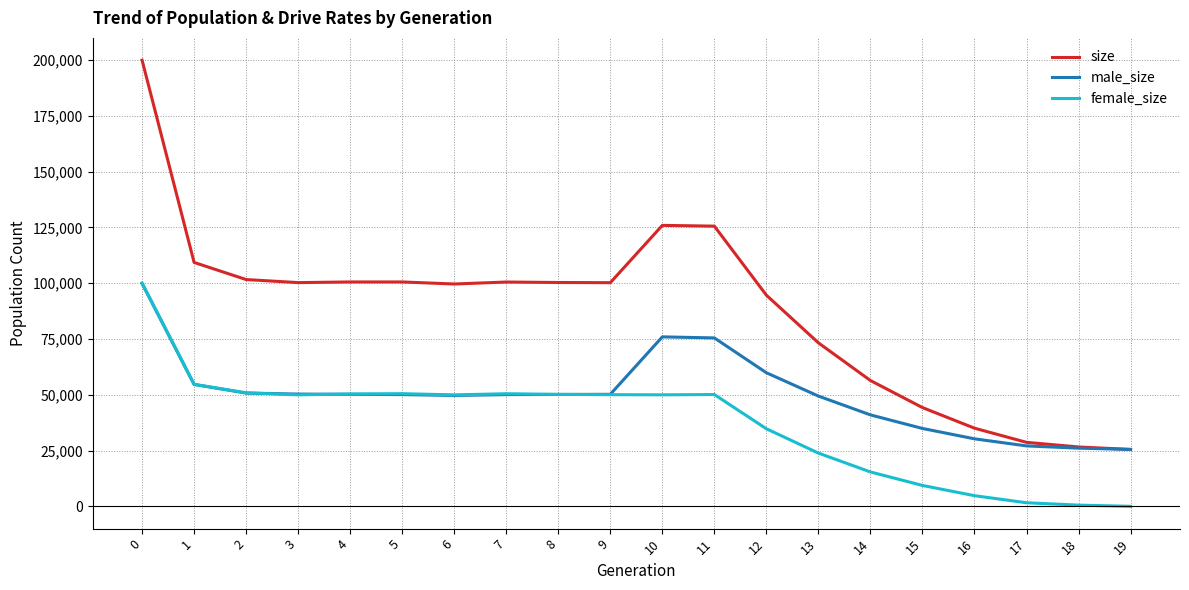

List the series in order of their overall mean, lowest first.

female_size, male_size, size